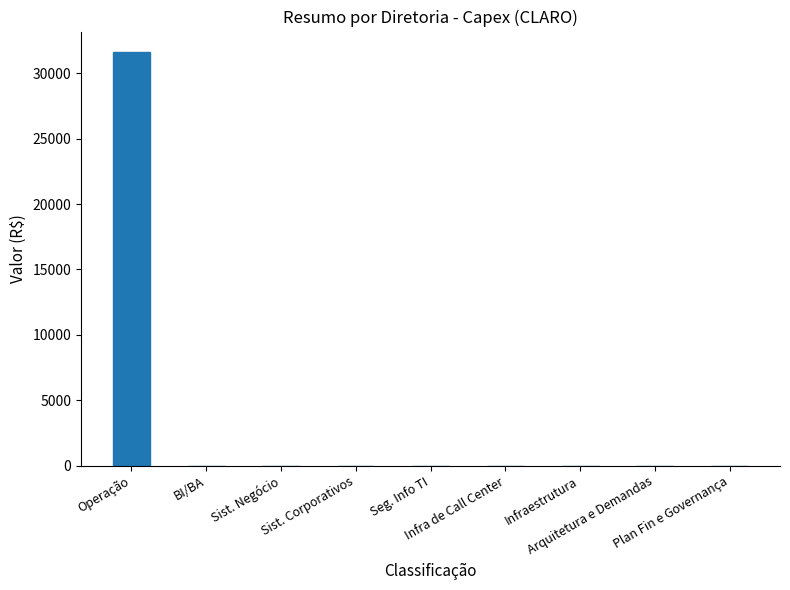

How many data points are above 0?

1